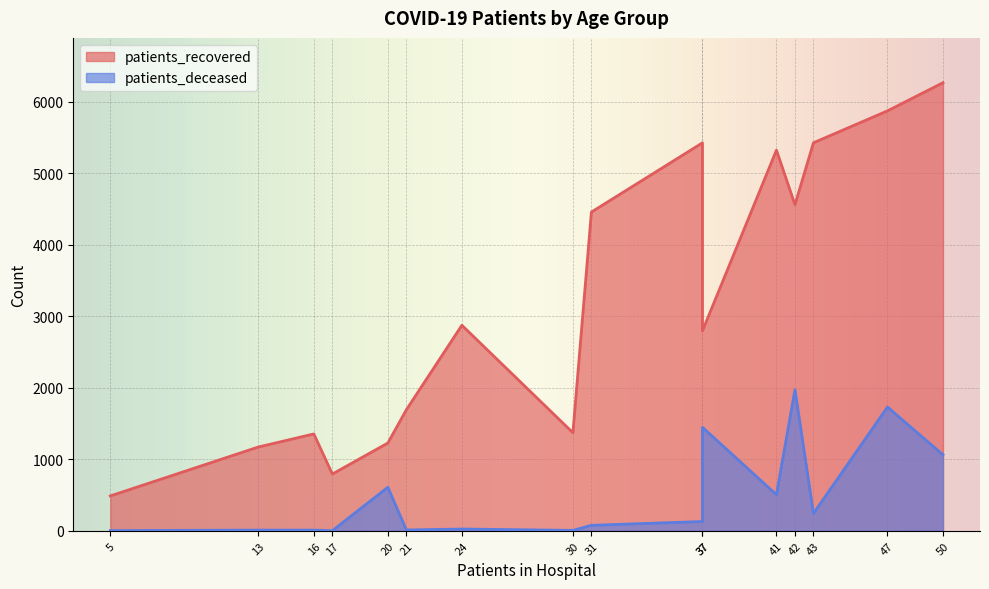

Which series has the largest total across all categories?

patients_recovered